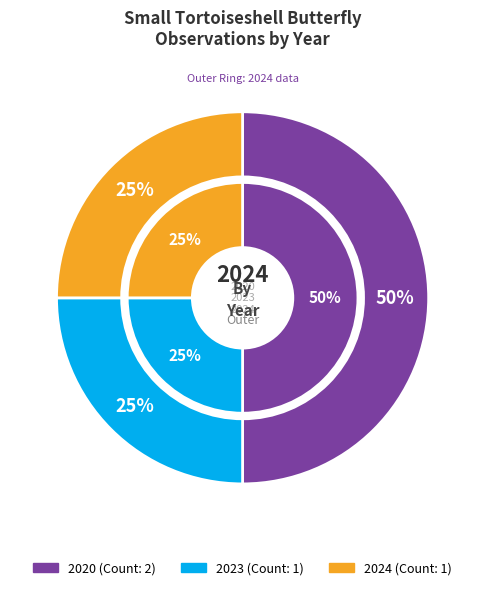

Which slice is the largest?

2020